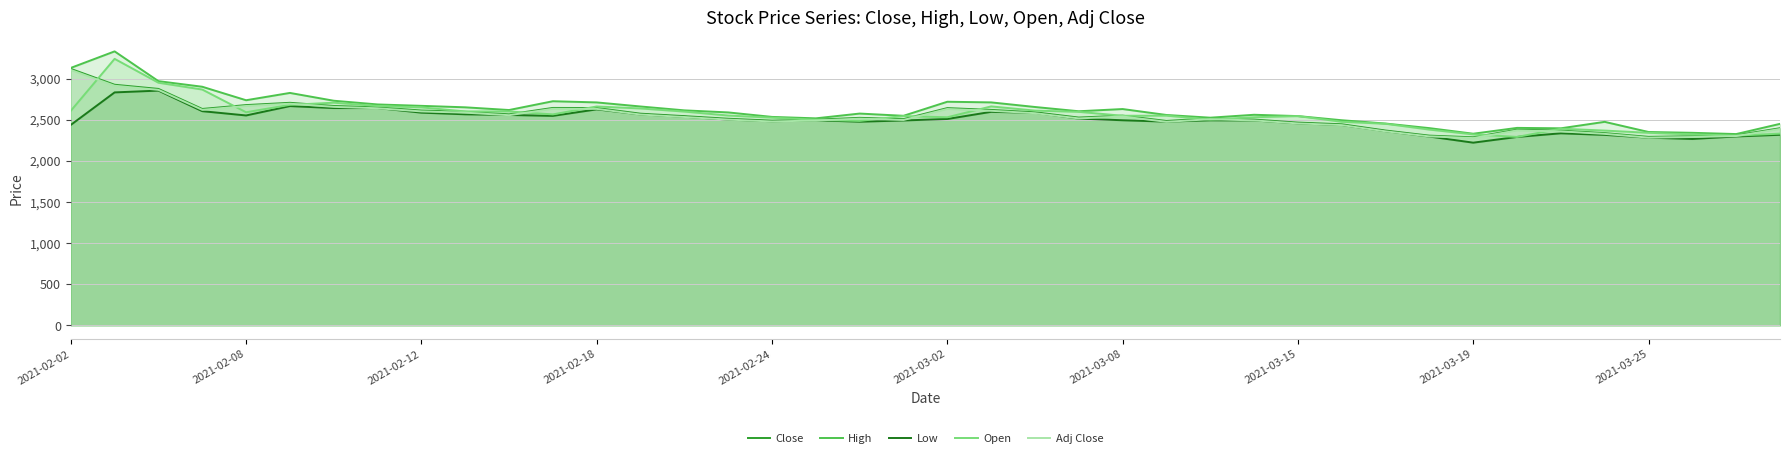

What is the sum of all Low values?

99648.5